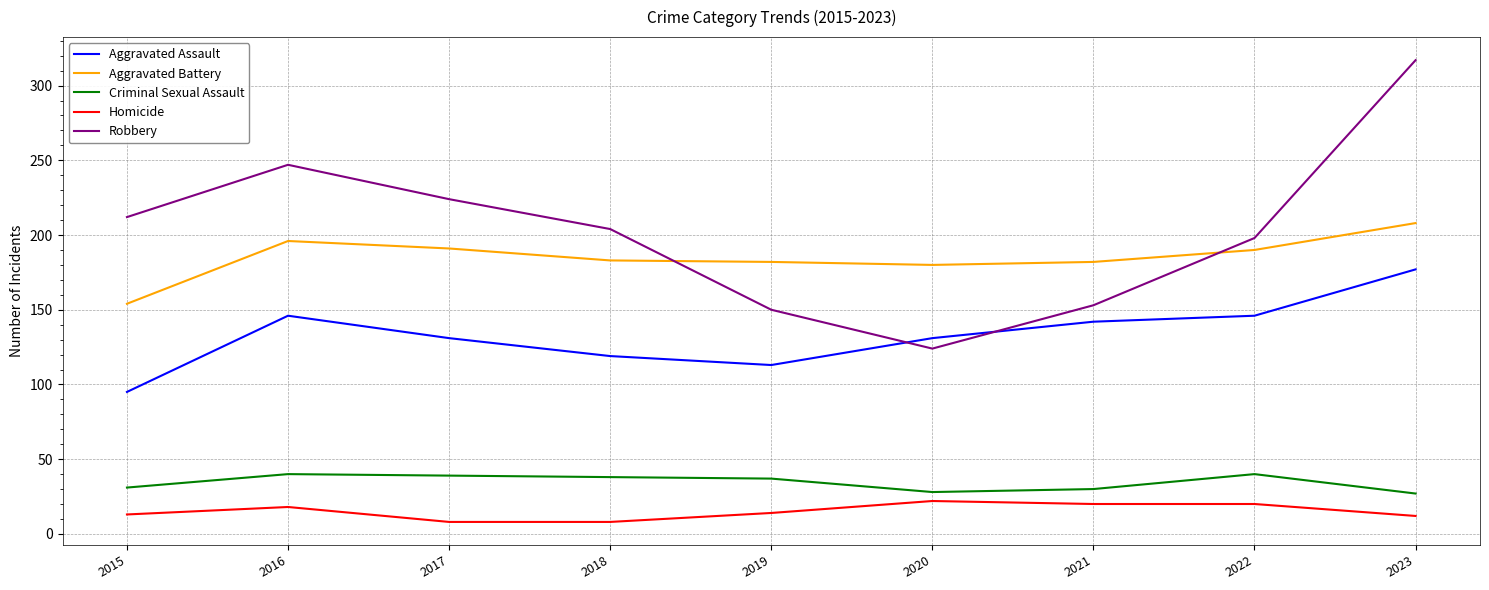

True or false: Homicide and Aggravated Battery cross at least once.

False